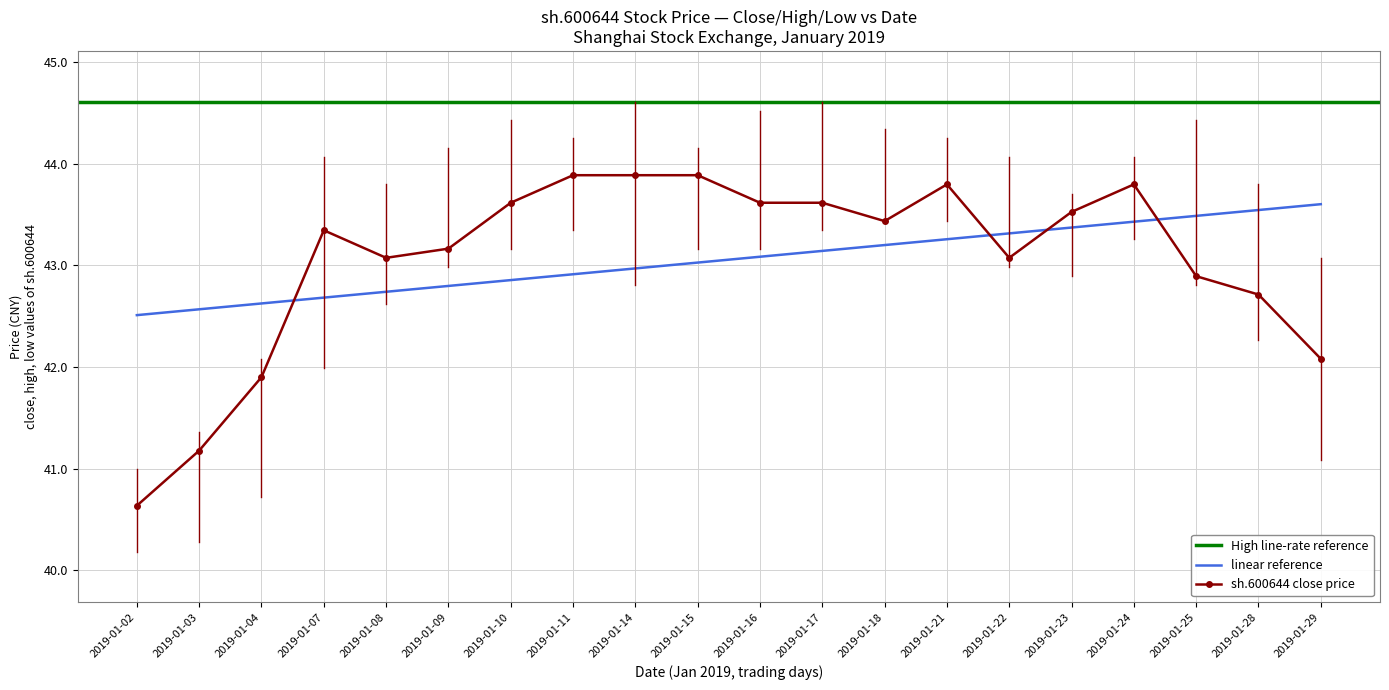

Does the chart have visible grid lines?

Yes